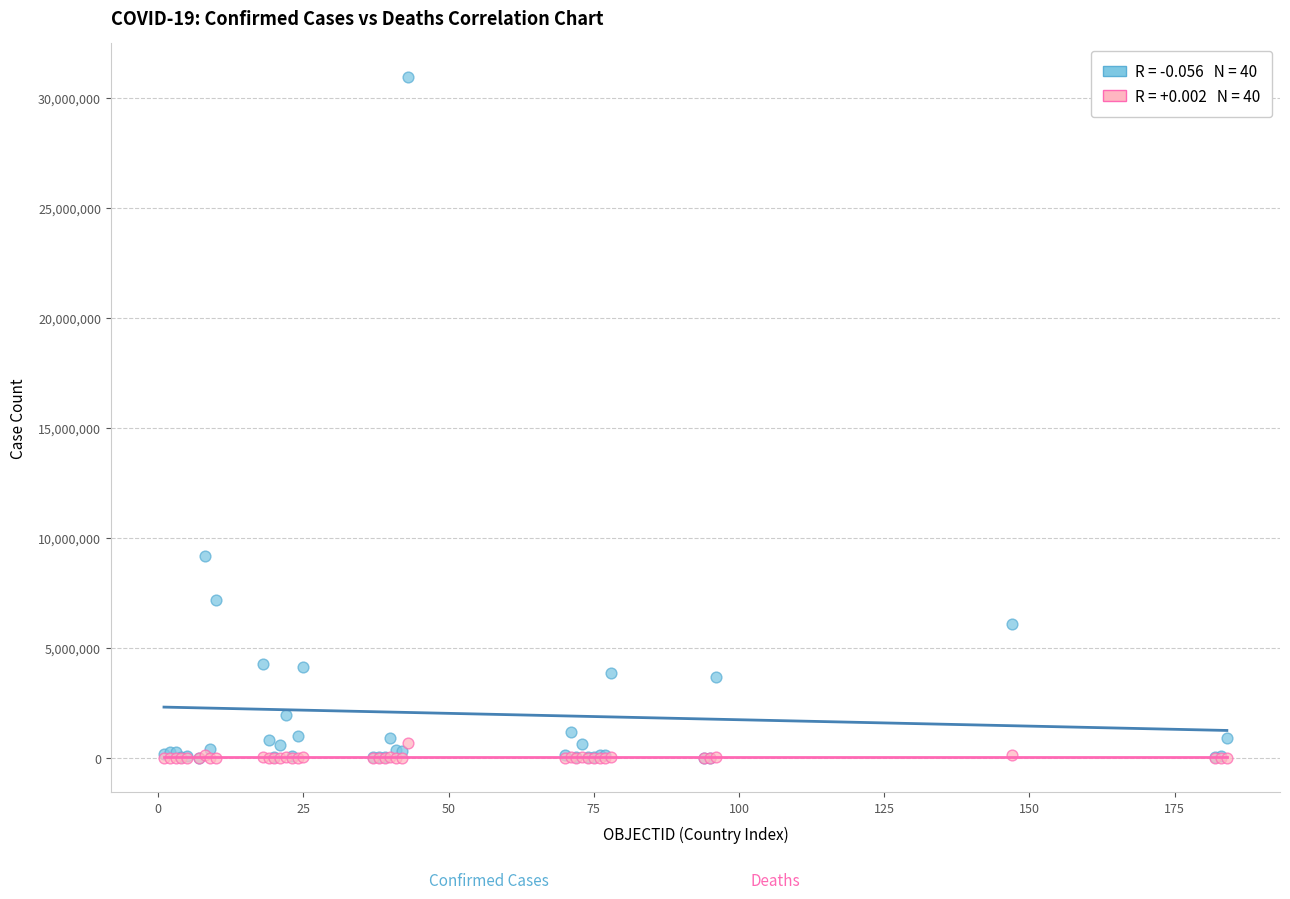

Across all series, what Y value is closest to 15460583?

9178795